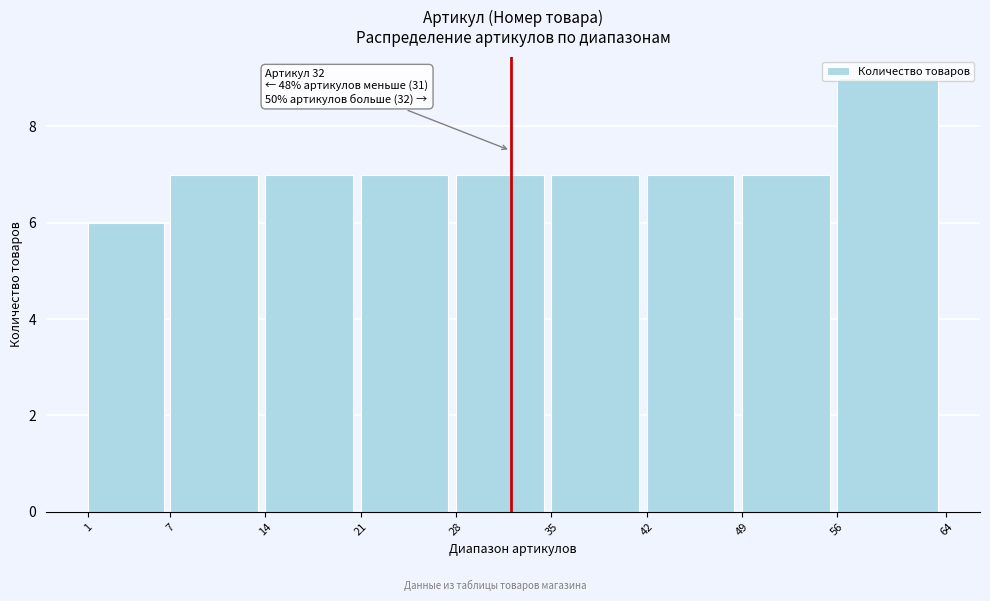

Over which range of the x-axis is the bar tallest?

56 to 64